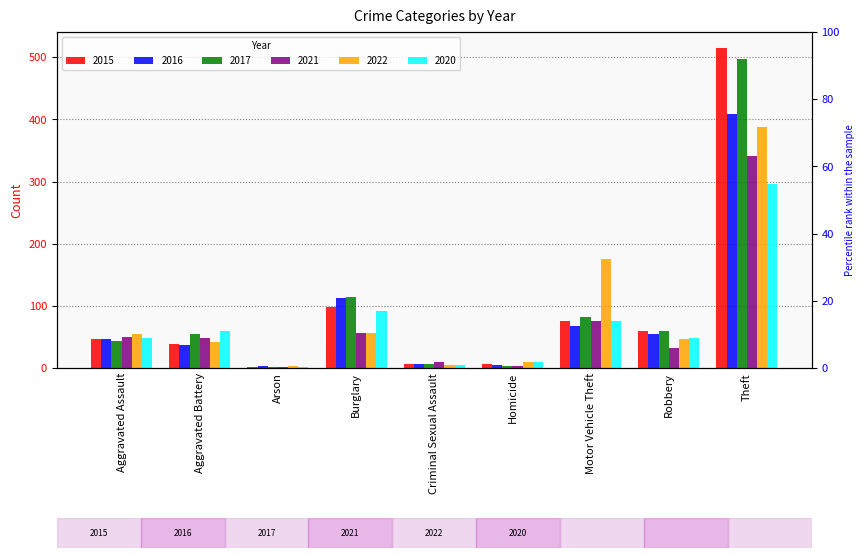

What is the difference between the maximum and minimum values in the 2021 series?

340